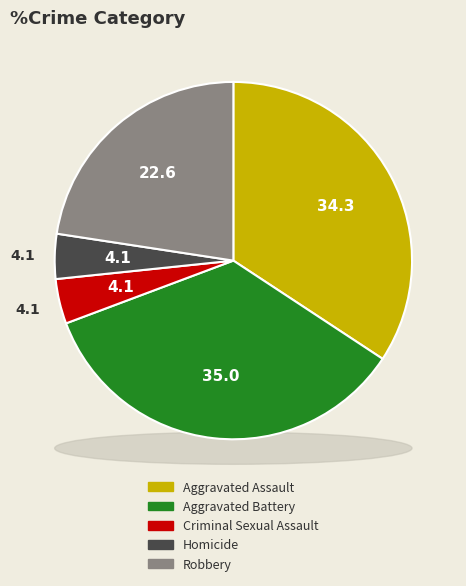

To the nearest percent, what is the combined percentage of Criminal Sexual Assault and Robbery?

27%